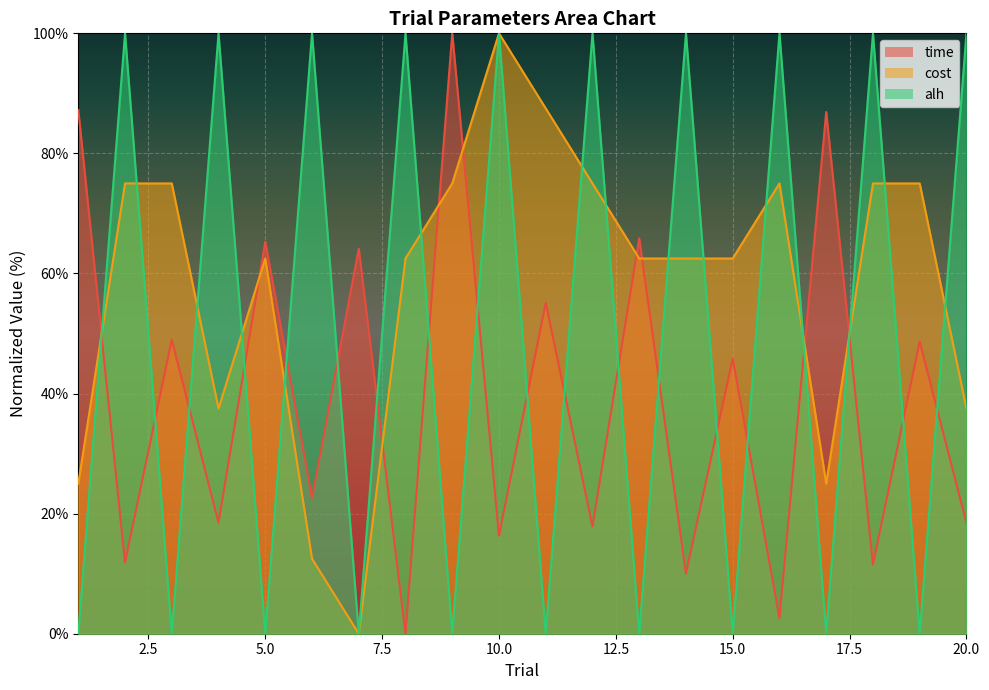

True or false: alh has a value of 43.8 at 4.

False